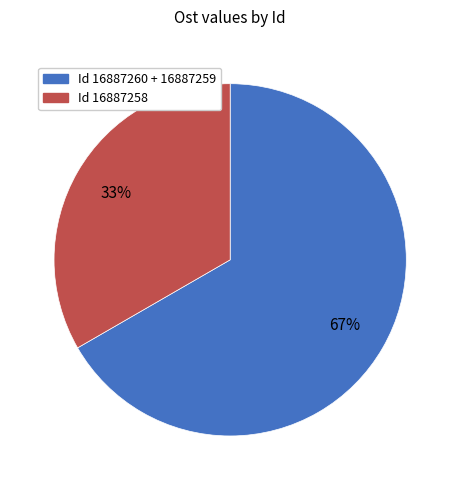

To the nearest percent, what is the average slice percentage?

50%